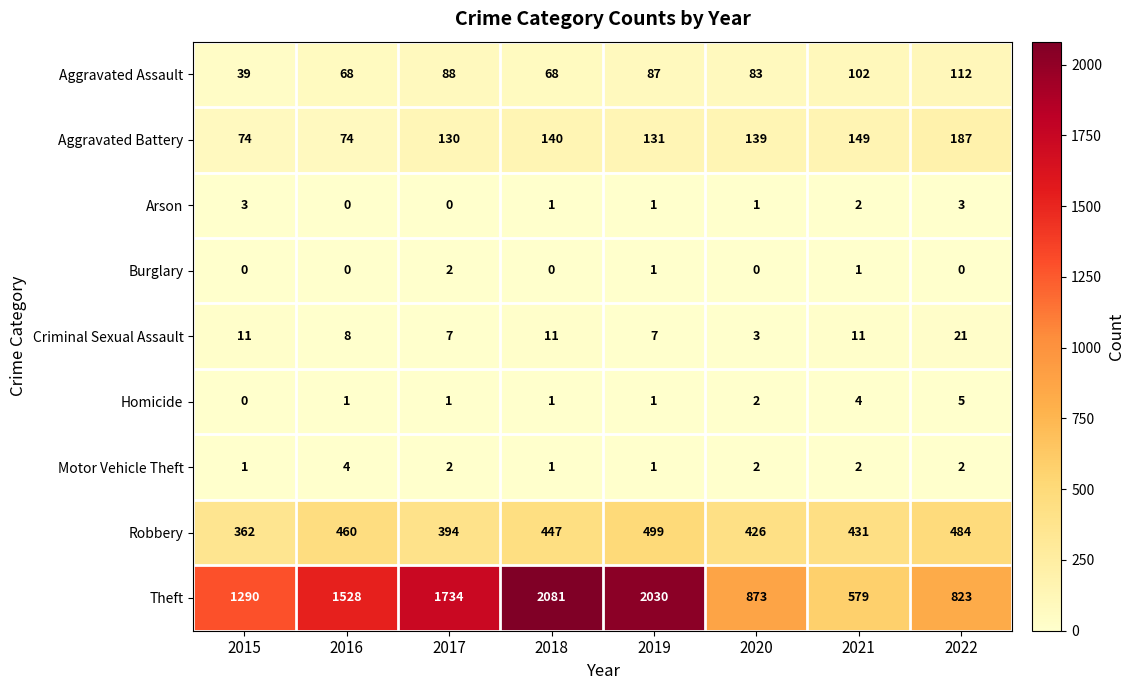

Is it true that Aggravated Assault equals 39 at 2015?

True